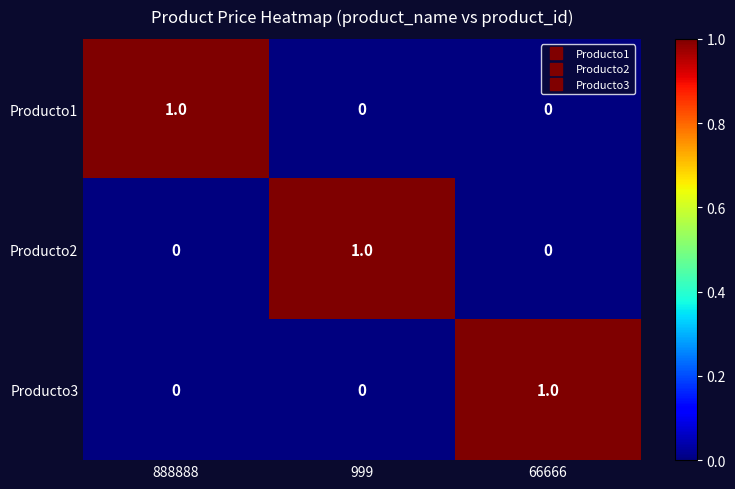

At which label does Producto3 reach its peak?

66666